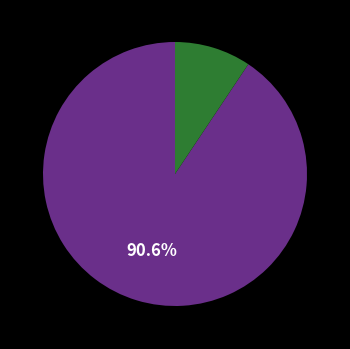

Is there any slice that represents more than half of the pie?

Yes